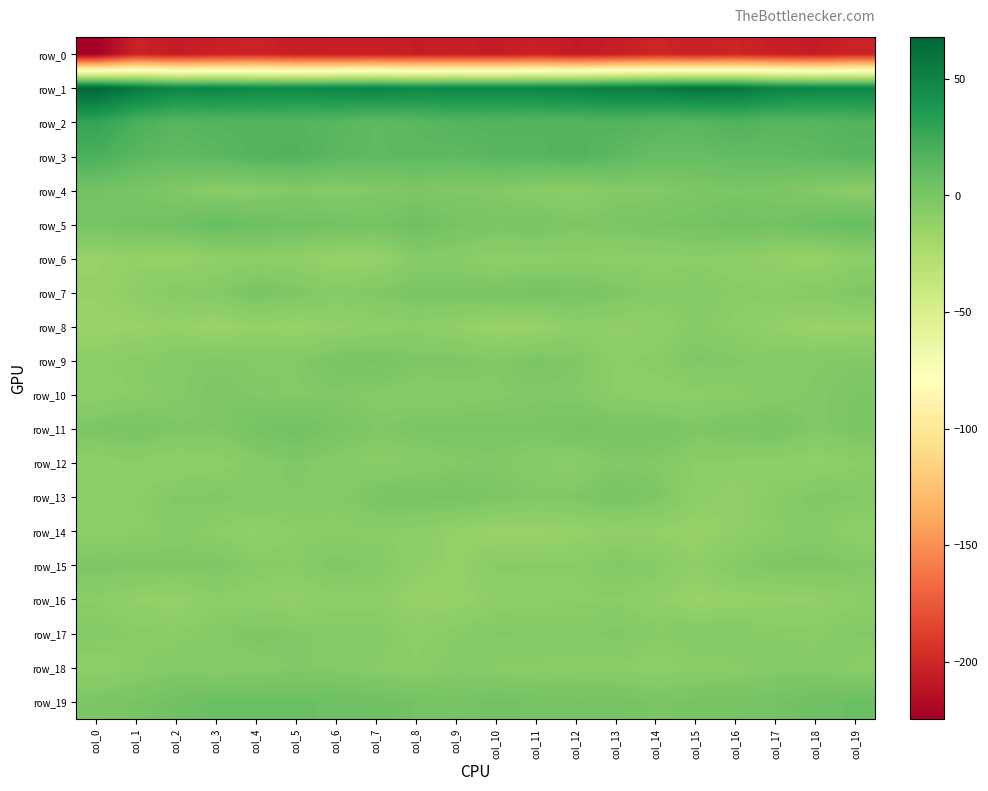

At which label does row_19 reach its peak?

col_3